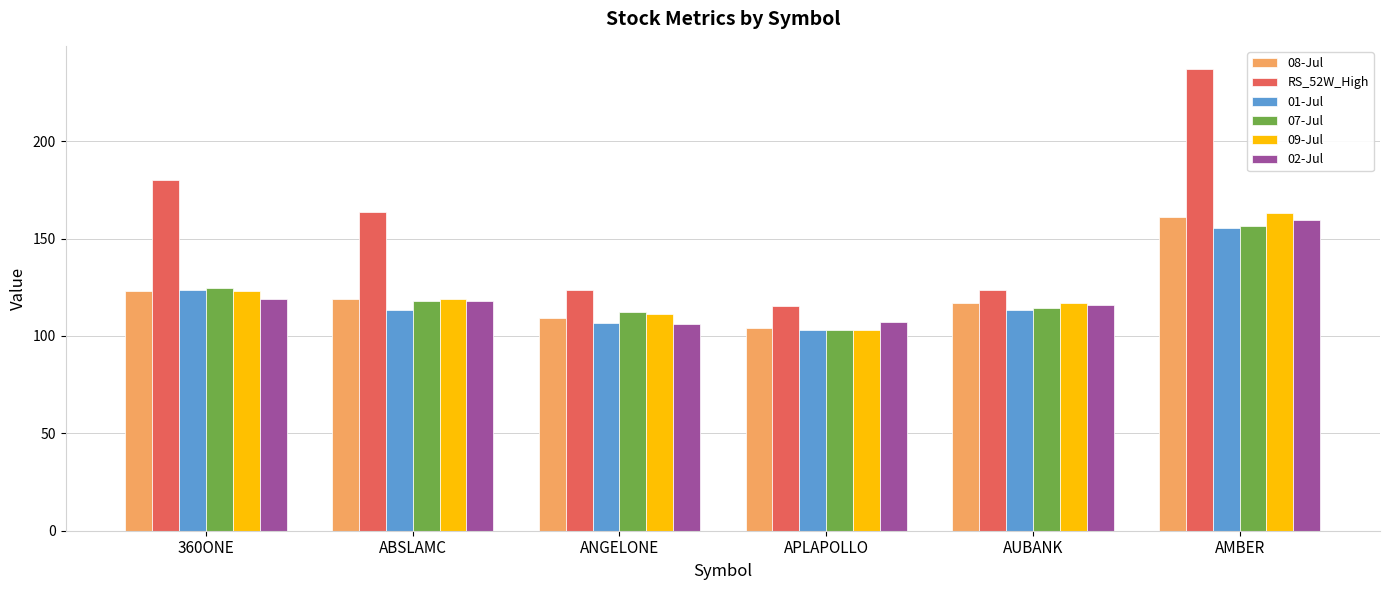

How many data points in 01-Jul are above 113?

4